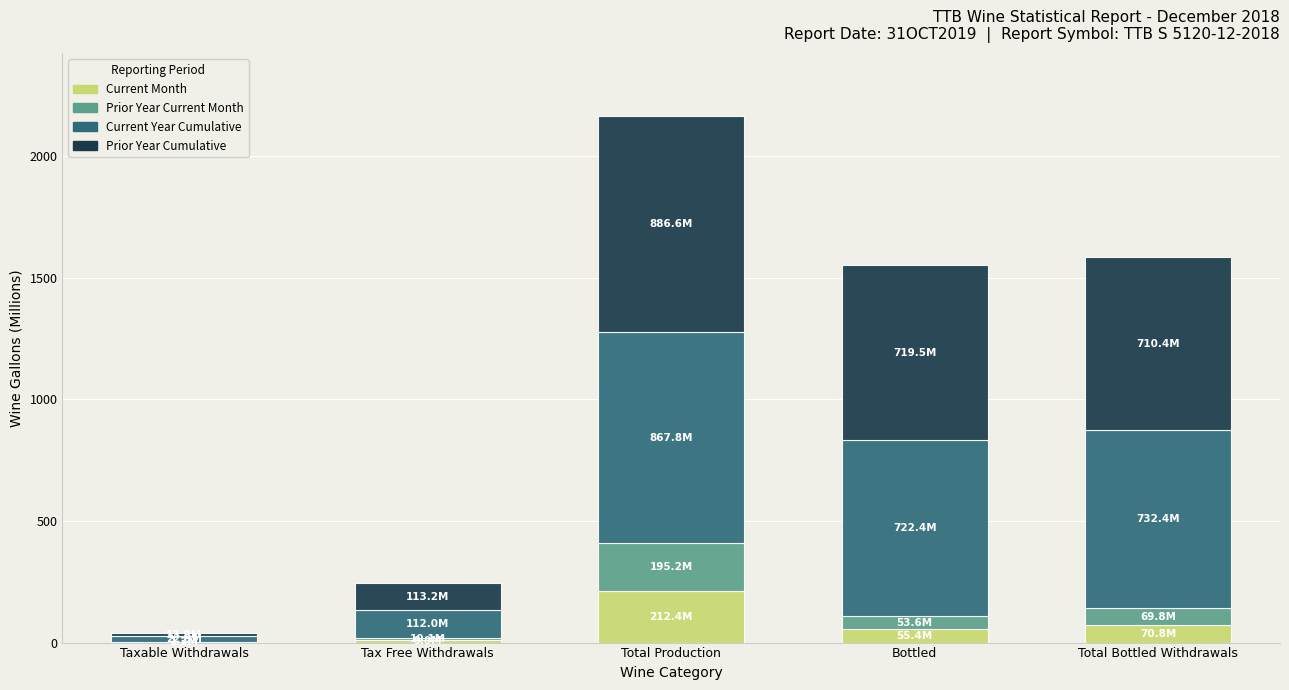

What are all the series names shown in the legend?

Current Month, Prior Year Current Month, Current Year Cumulative, Prior Year Cumulative